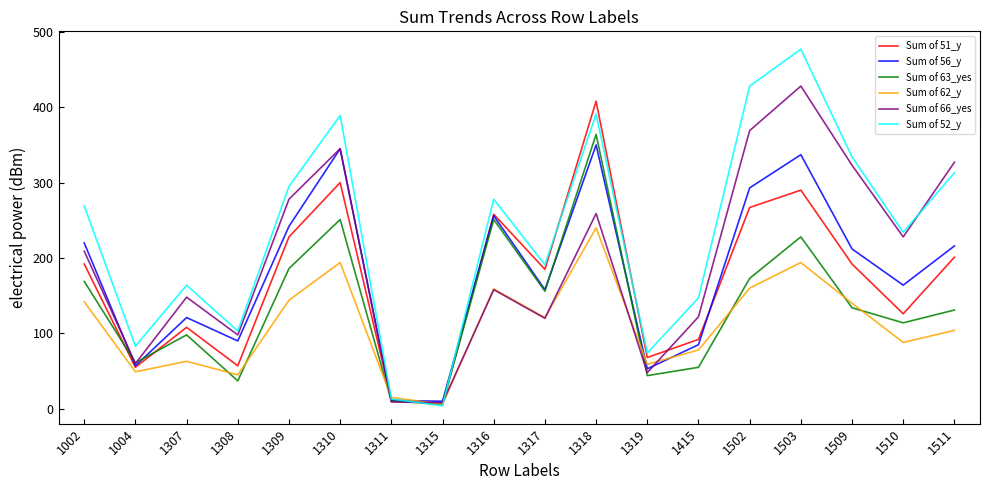

Which series has the largest total across all categories?

Sum of 52_y